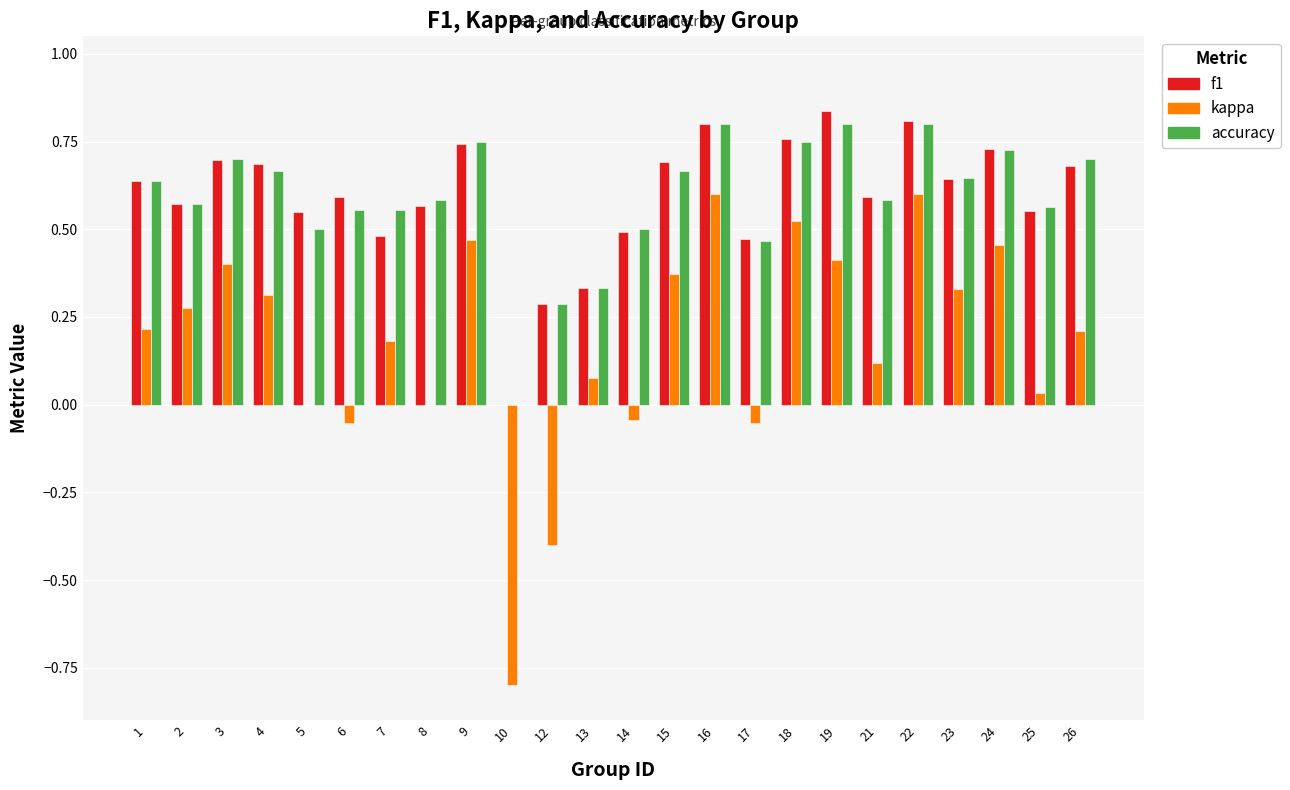

Is it true that accuracy equals 0.6 at 7?

True